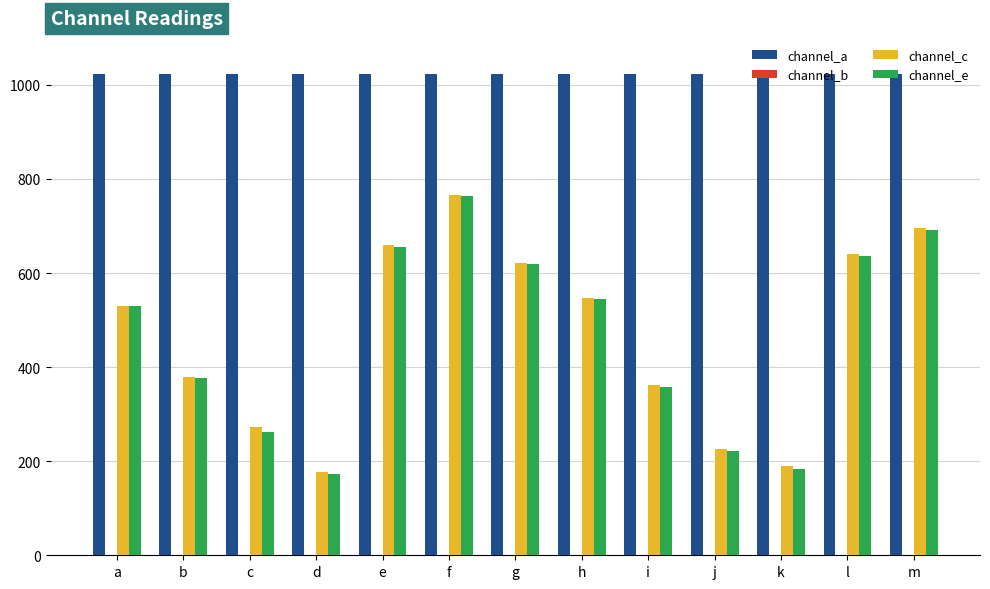

What is the value of the channel_e bar at the 8th from the left?

544